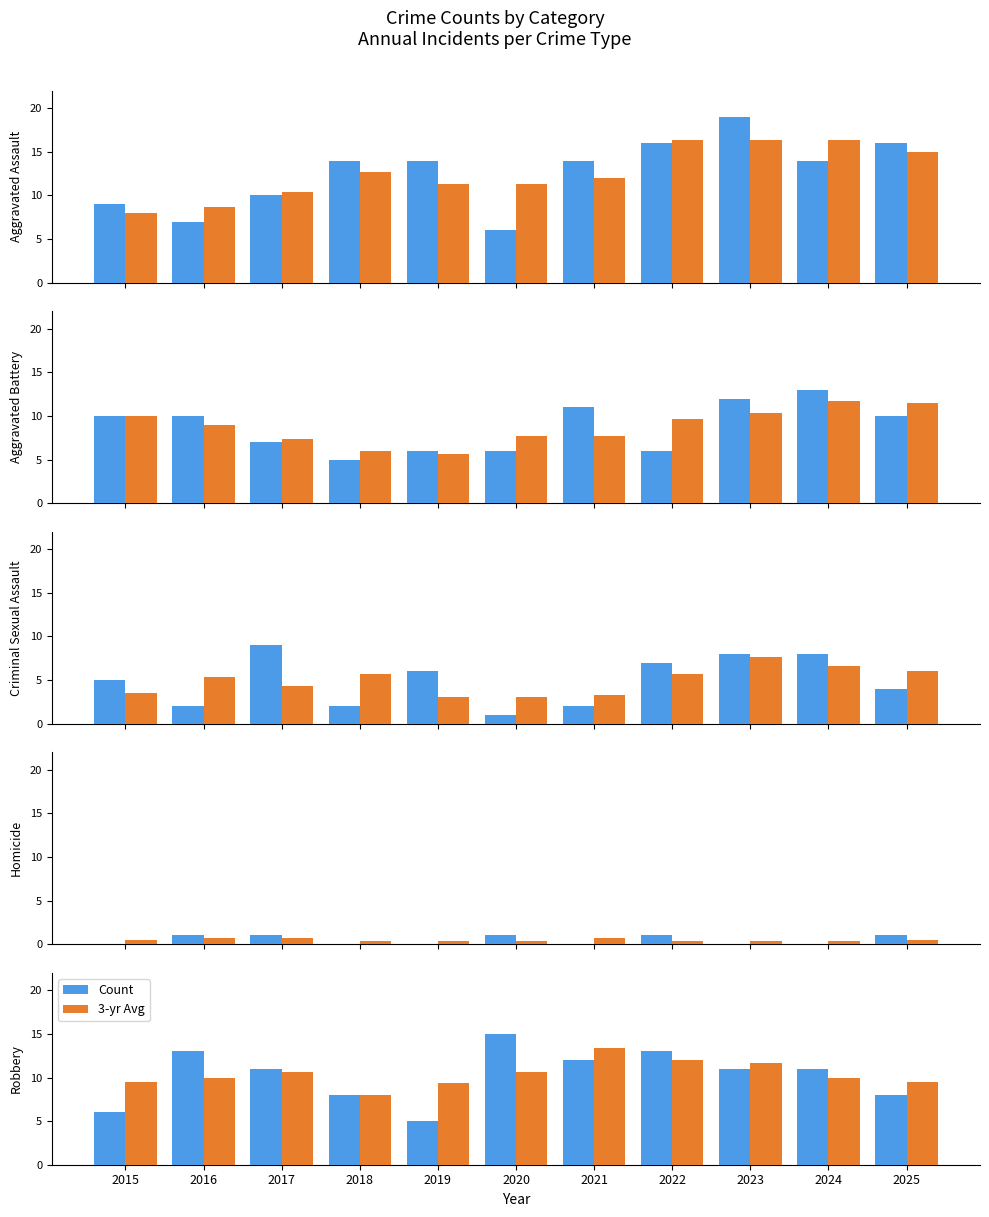

At how many categories does at least one series exceed 6?

11